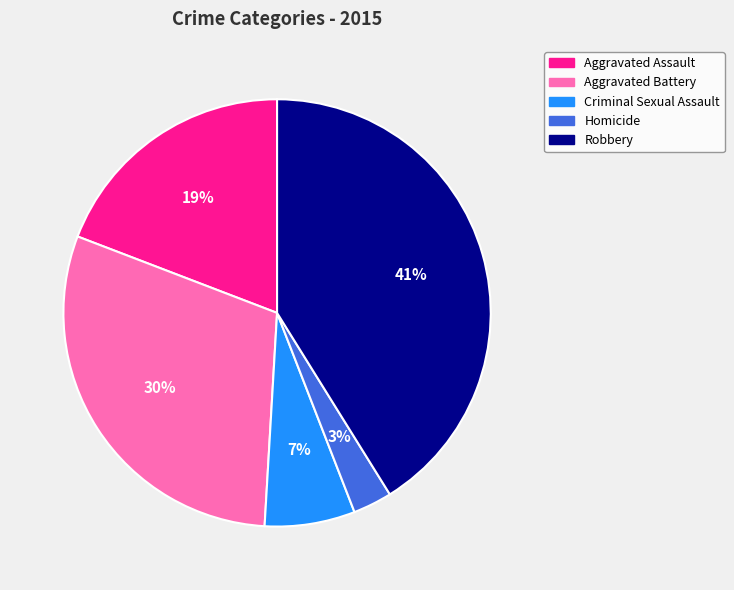

Count the number of slices in the pie.

5